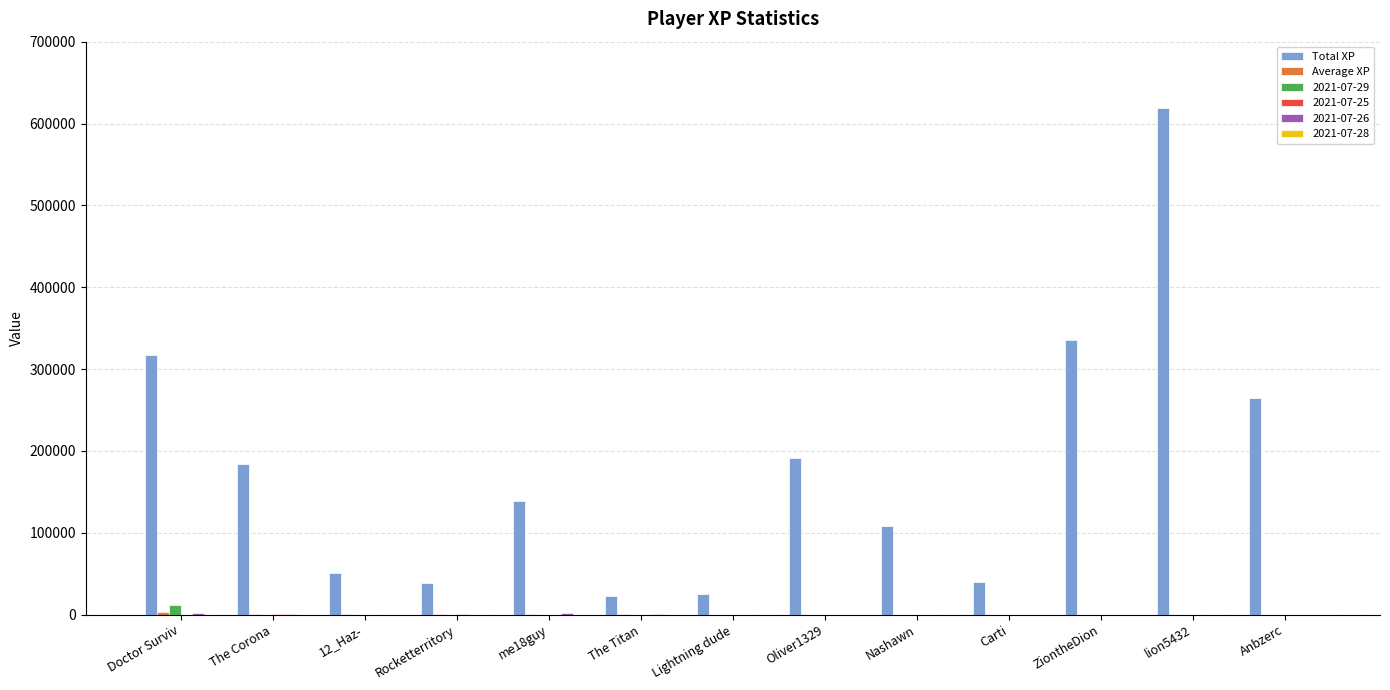

The value of Total XP at Rocketterritory is 38121.5. True or false?

True